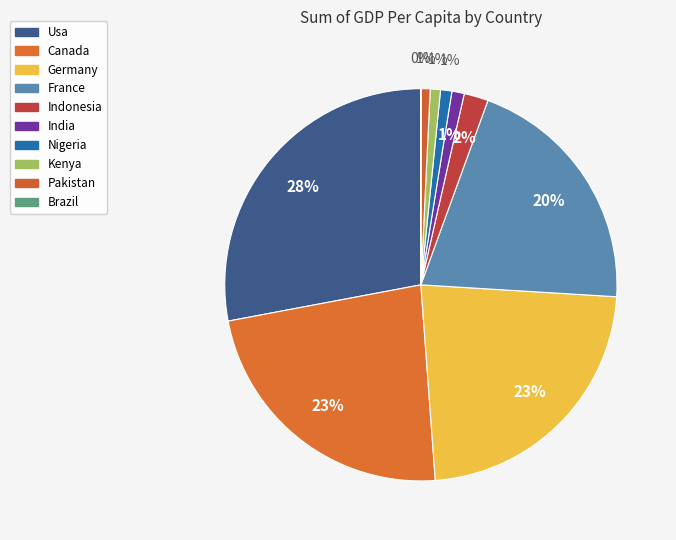

How much of the chart is everything except India?

99.0%